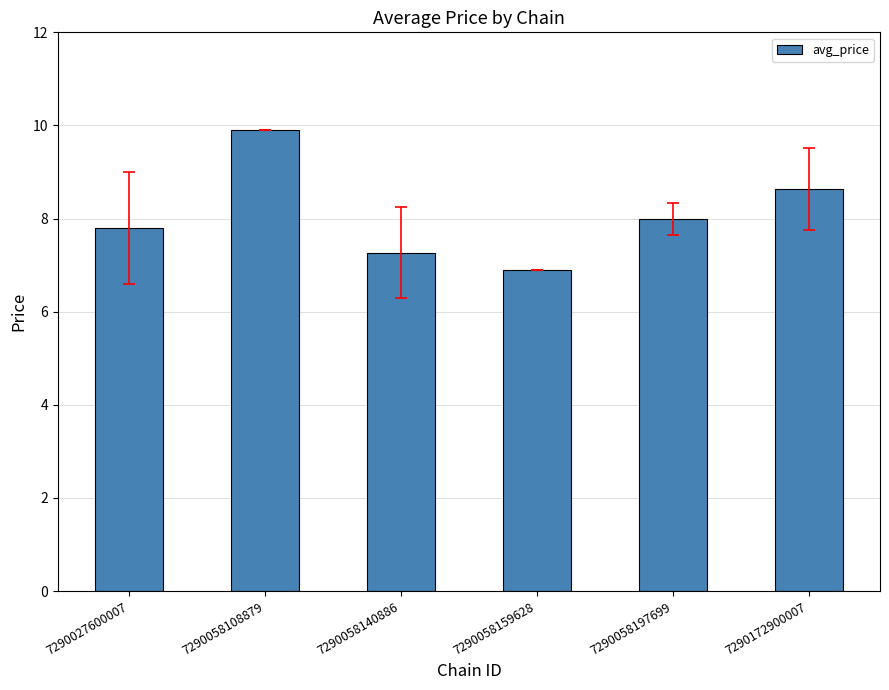

What is the change in value from 7290027600007 to 7290058140886?

-0.5